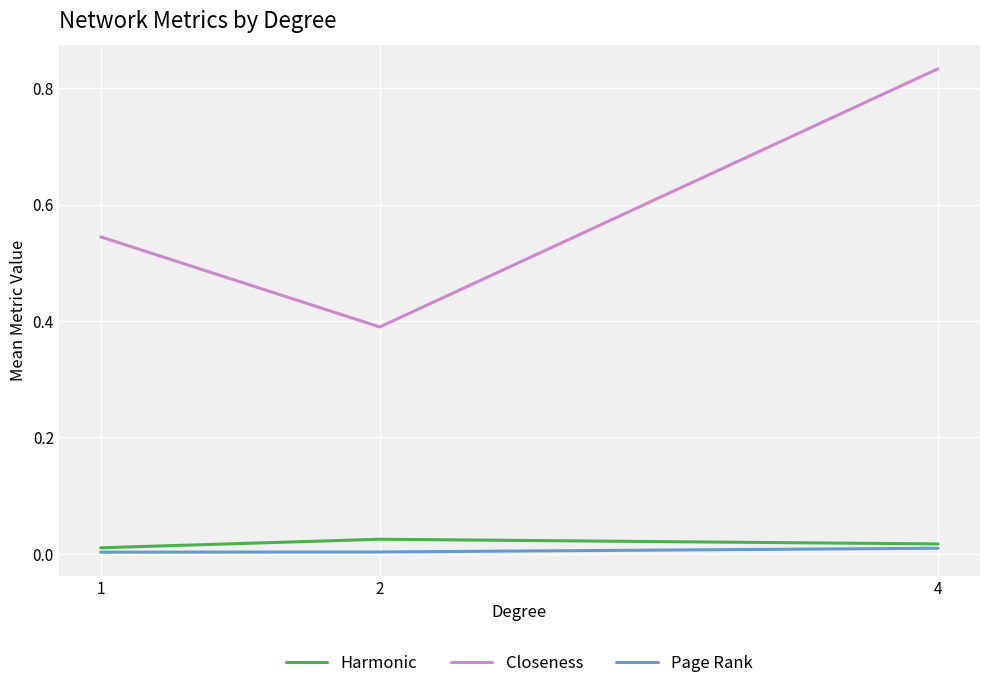

Which series changed the most between 1 and 4?

Closeness